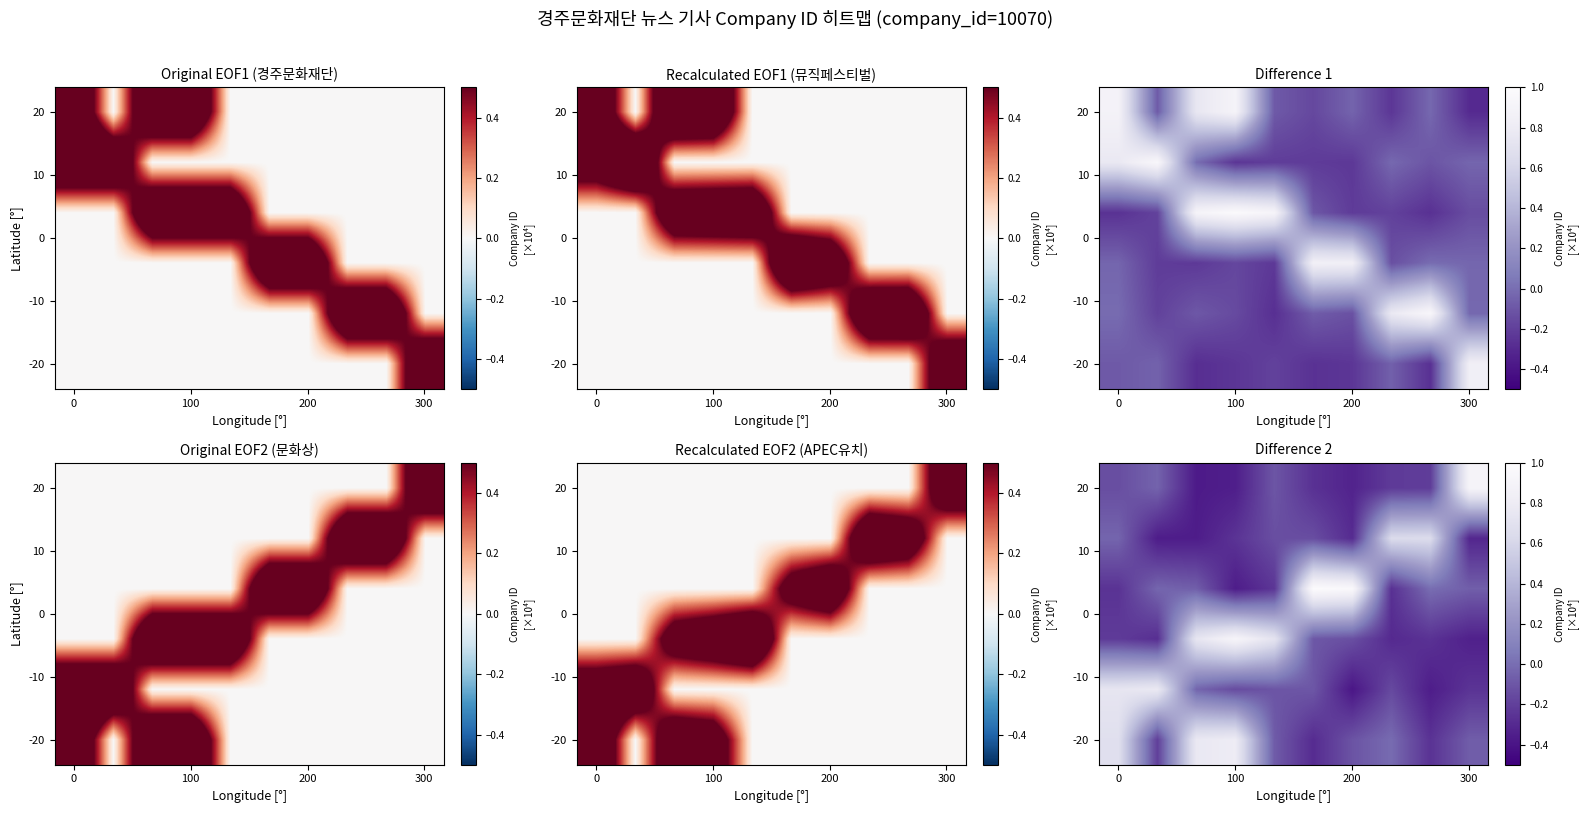

At which category does the chart reach its minimum across all series?

200